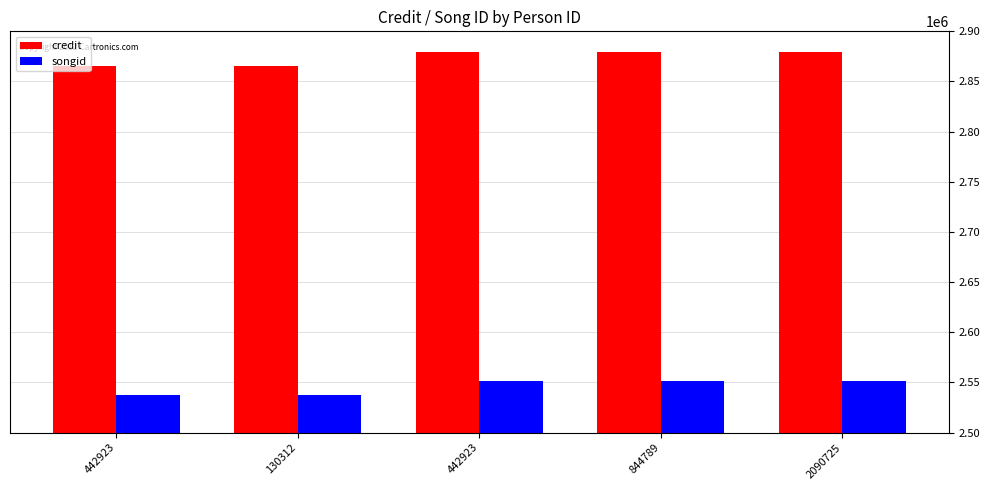

How many songid values are between 2537591 and 2551845?

5